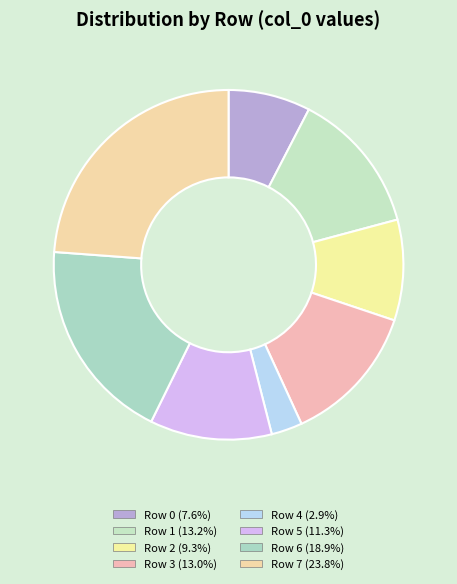

Does Row 6 represent more than half of the total?

No